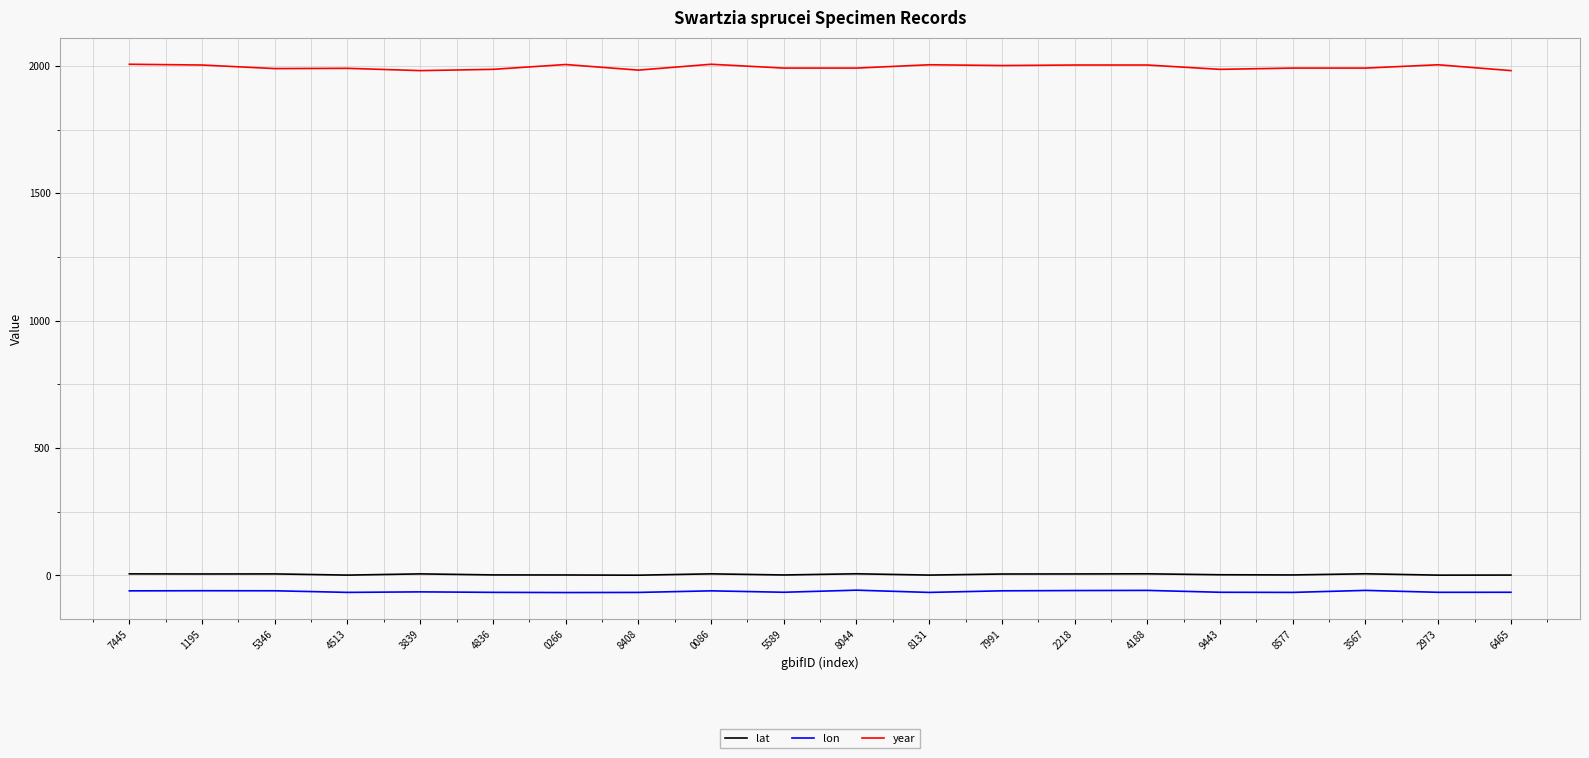

Which series has the largest range (max minus min)?

year